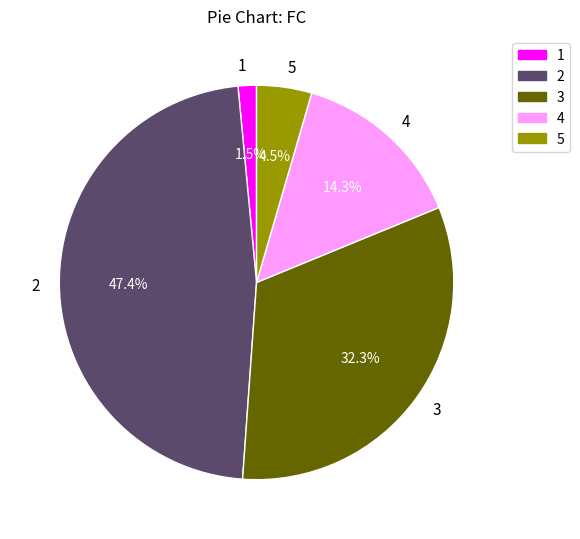

Rank the categories by value from lowest to highest.

1, 5, 4, 3, 2